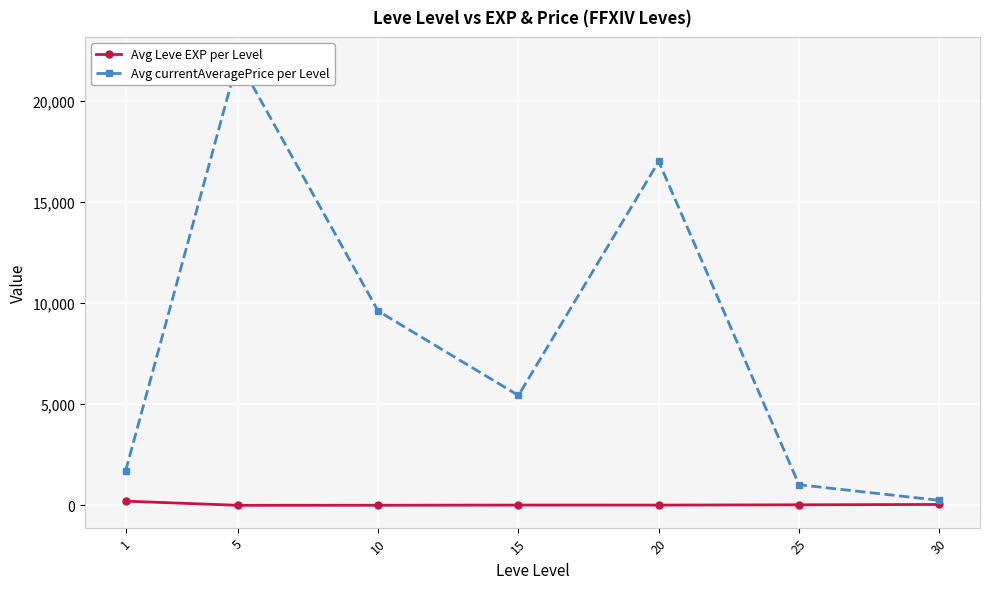

Reading right to left, transcribe all the data shown in this chart.

Avg Leve EXP per Level: 47.0	29.7	15.0	15.7	7.5	3.7	210.7
Avg currentAveragePrice per Level: 250.0	1021.2	17000.0	5435.0	9607.5	22054.5	1694.5